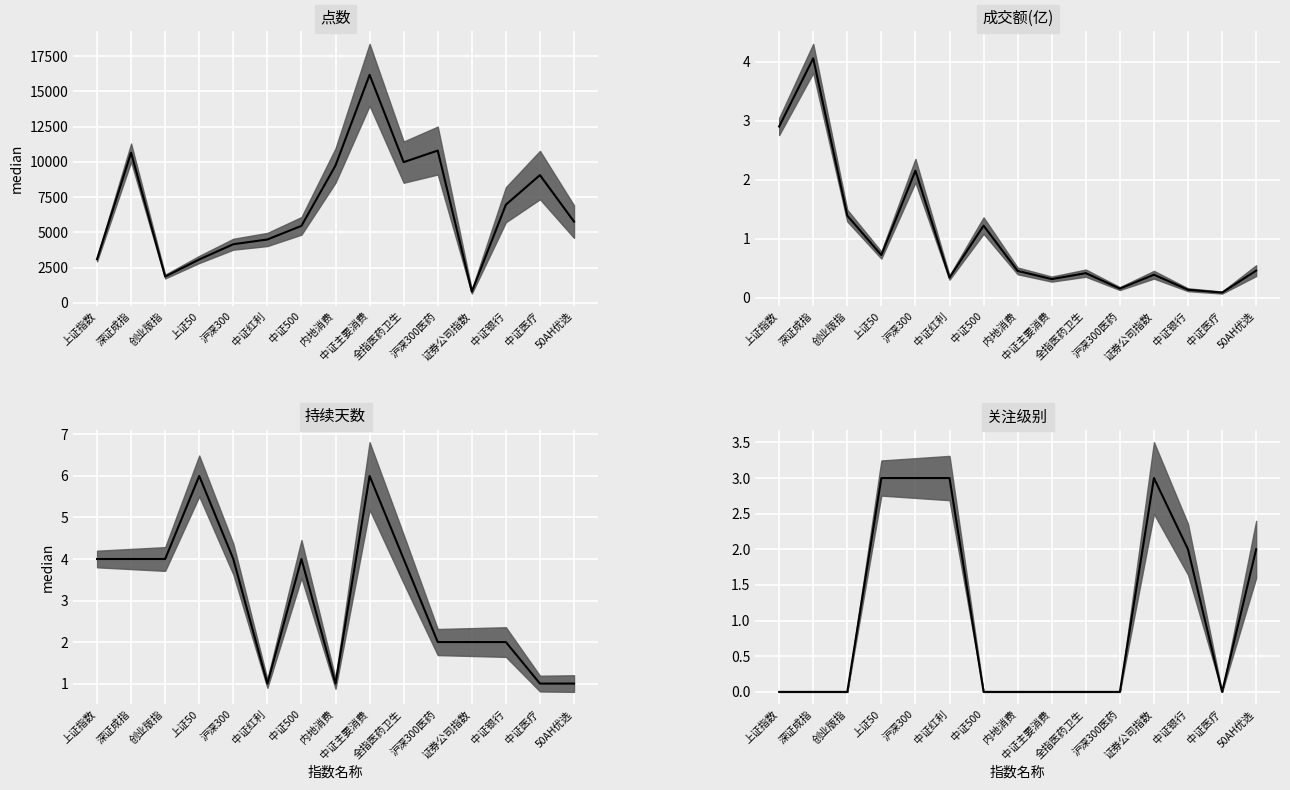

How many intersections are there between 关注级别 and 持续天数?

4